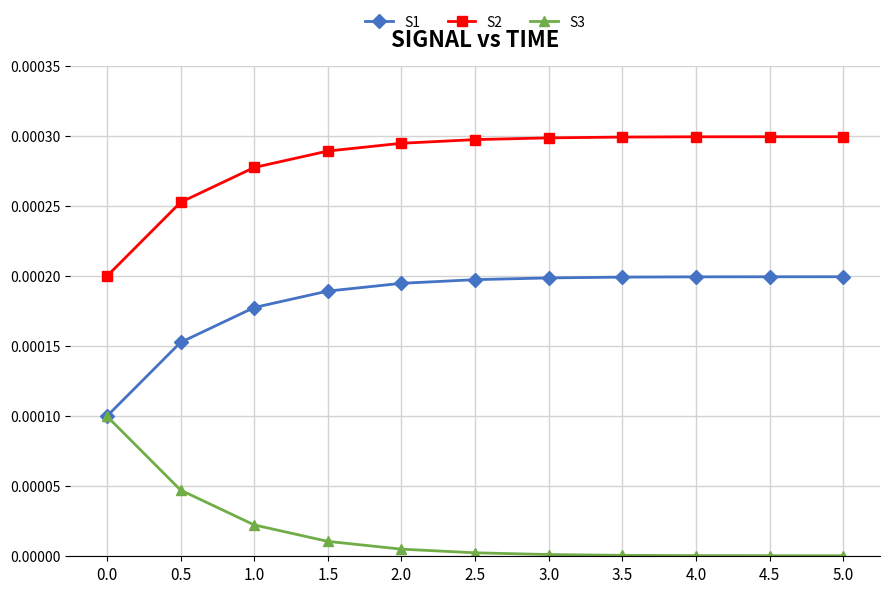

What position from the left is 3.5?

8